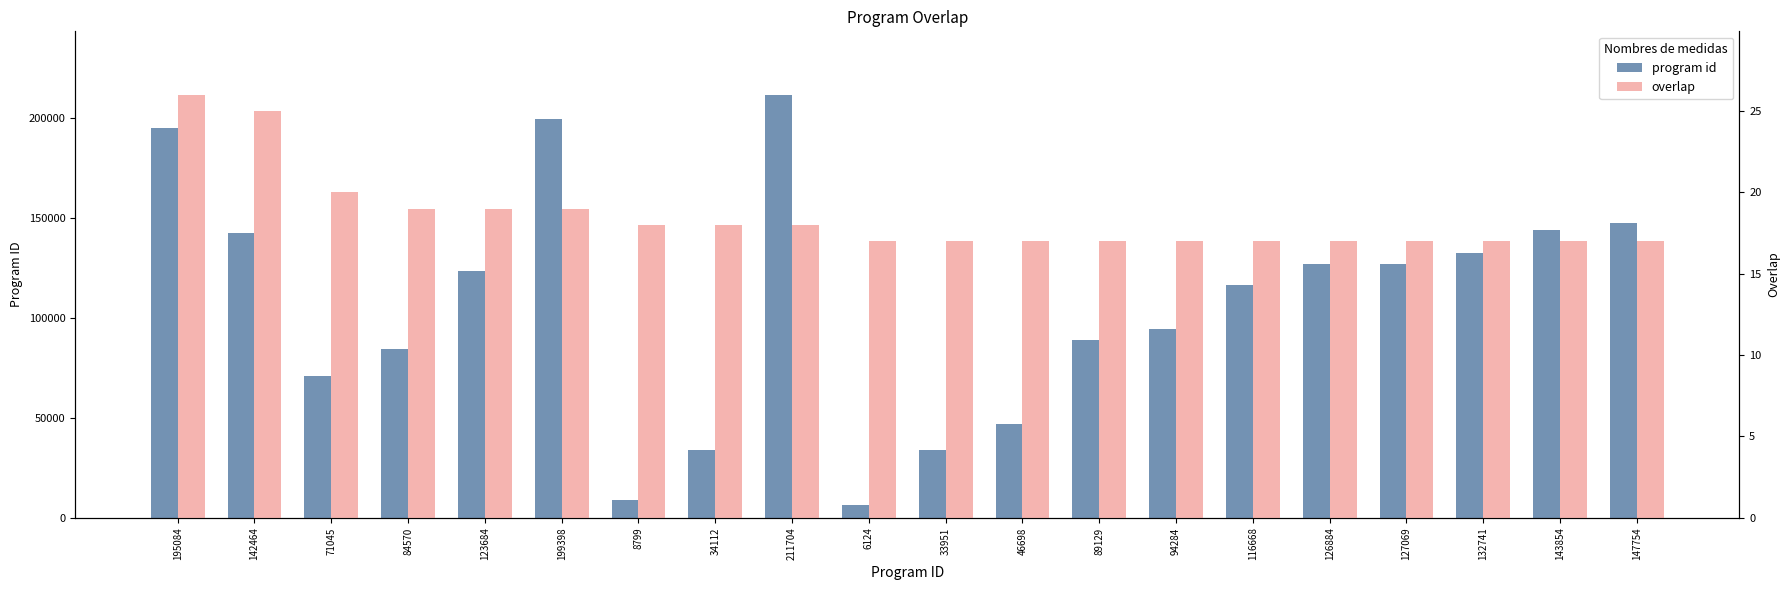

Between 127069 and 132741, which series saw the biggest shift?

program id